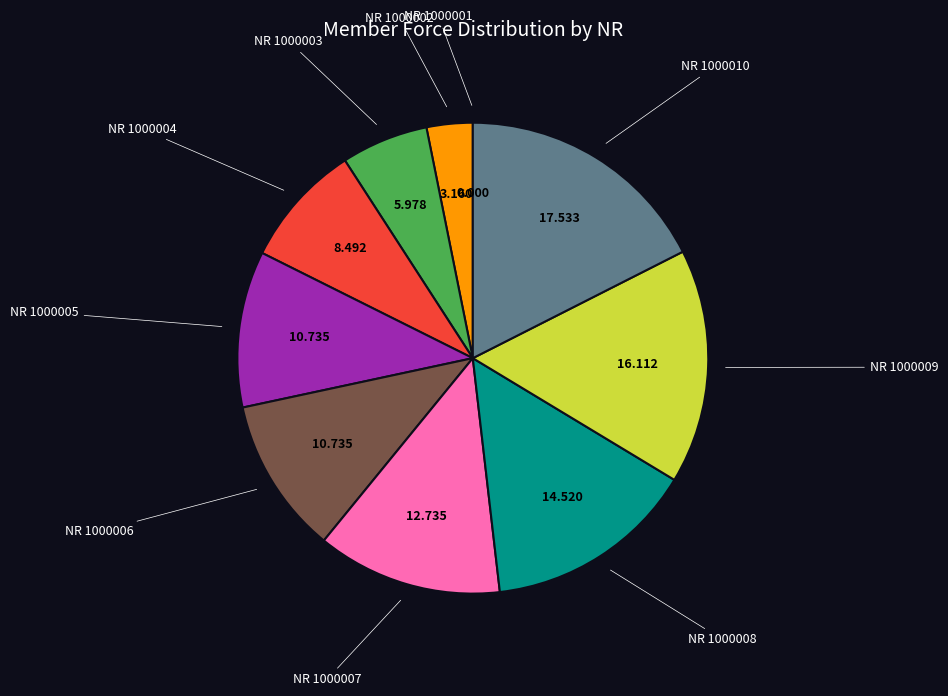

Is there a majority slice in this chart?

No